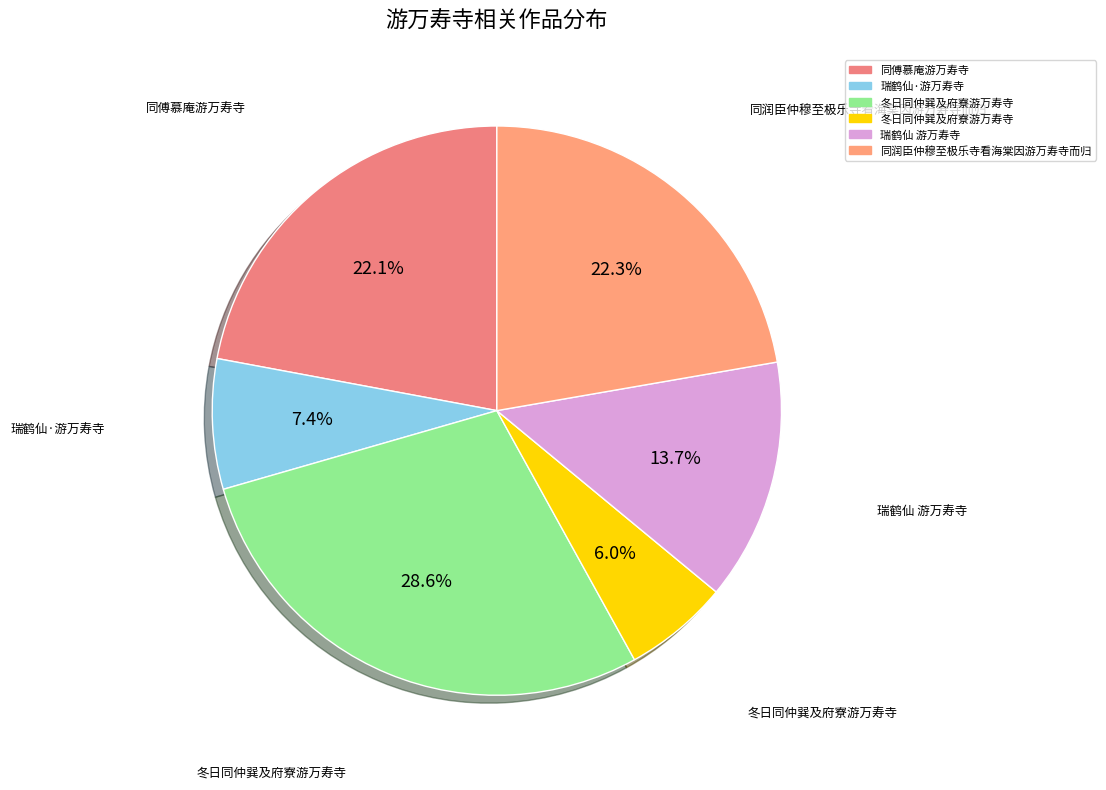

Rank the categories by value from lowest to highest.

冬日同仲巽及府寮游万寿寺, 瑞鹤仙·游万寿寺, 瑞鹤仙 游万寿寺, 同傅慕庵游万寿寺, 同润臣仲穆至极乐寺看海棠因游万寿寺而归, 冬日同仲巽及府寮游万寿寺